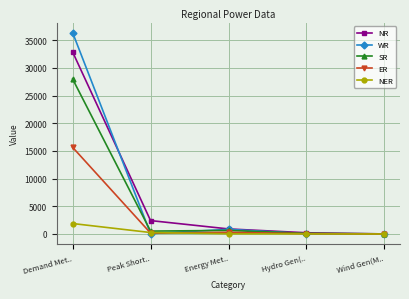

Where is the first local maximum for WR?

Energy Met..